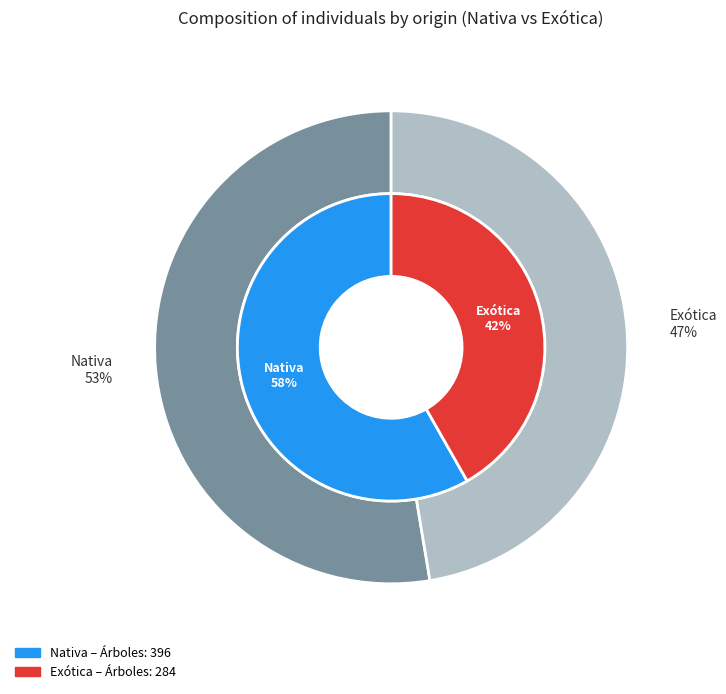

The values_total slice represents 47% of the pie. True or false?

True